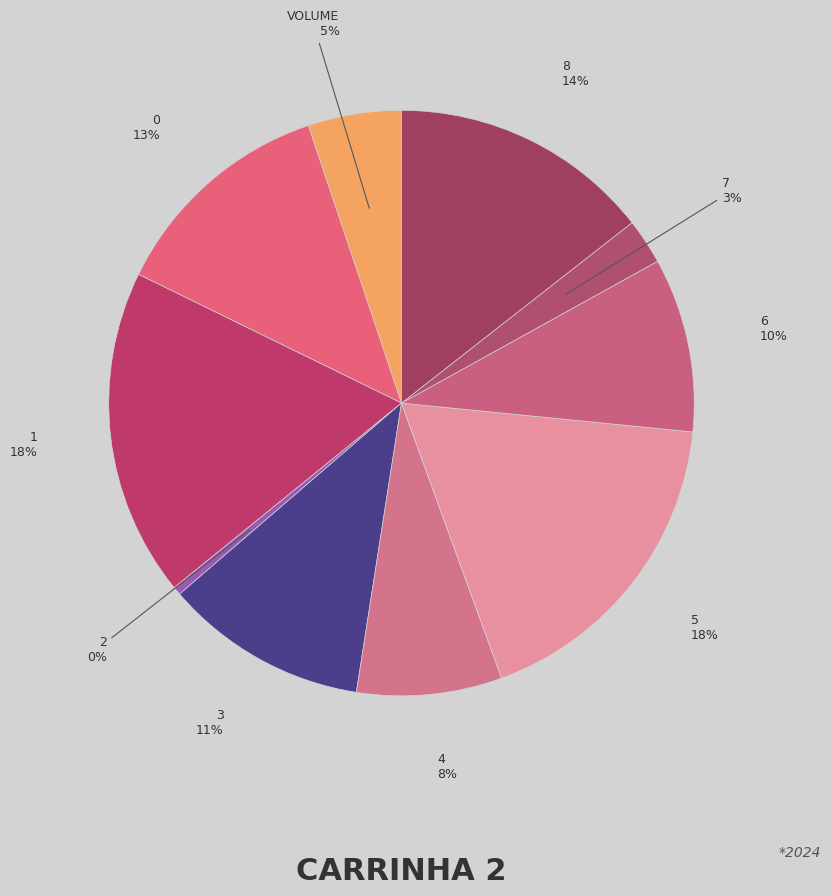

Rank the categories by value from highest to lowest.

1, 5, 8, 0, 3, 6, 4, Volume, 7, 2